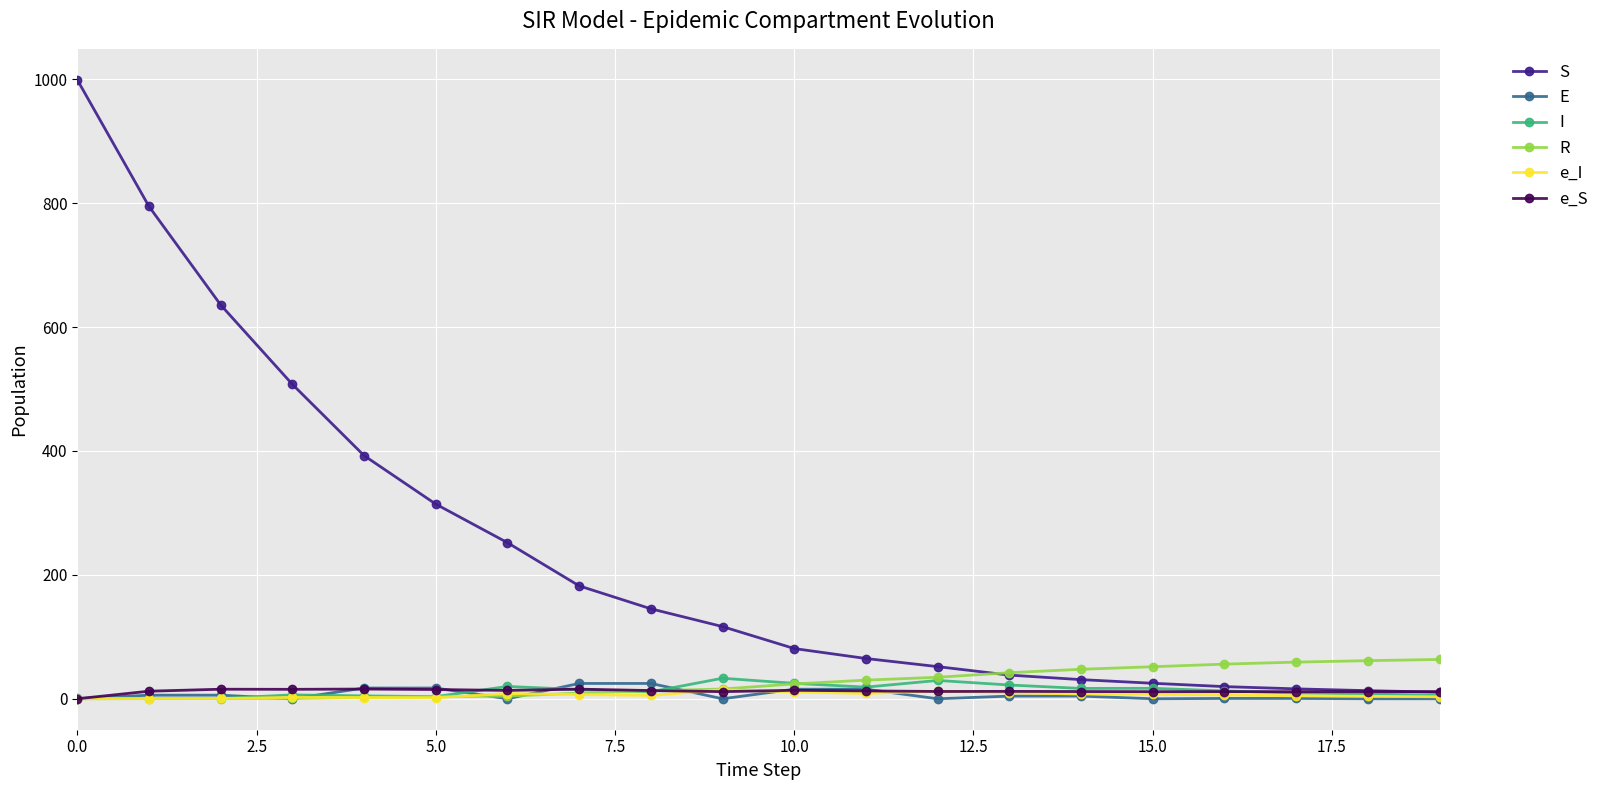

Is this an area chart (filled region under the line)?

No